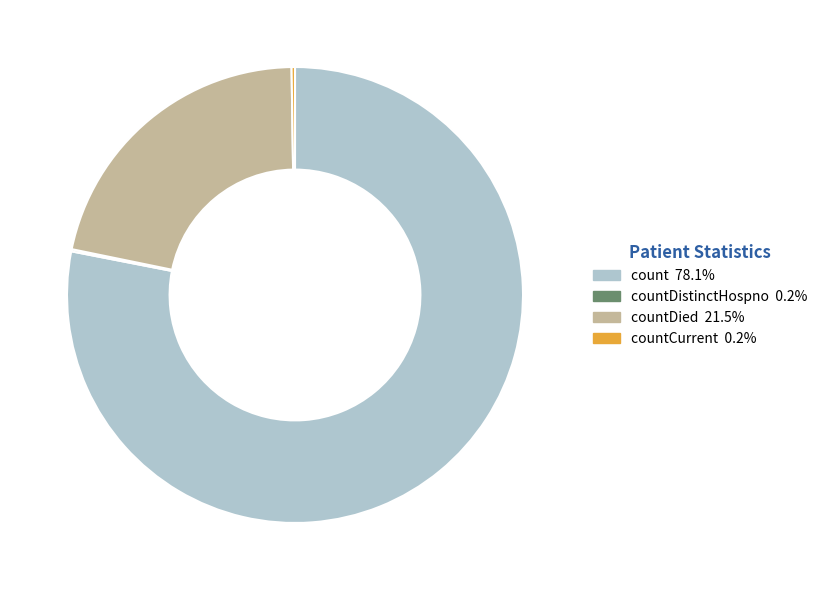

Does any single category account for the majority?

Yes